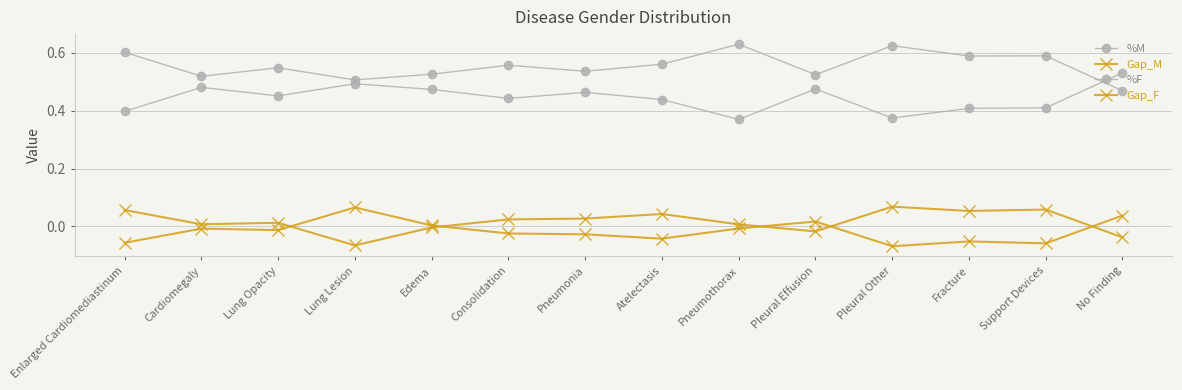

True or false: Gap_M and %F cross at least once.

False